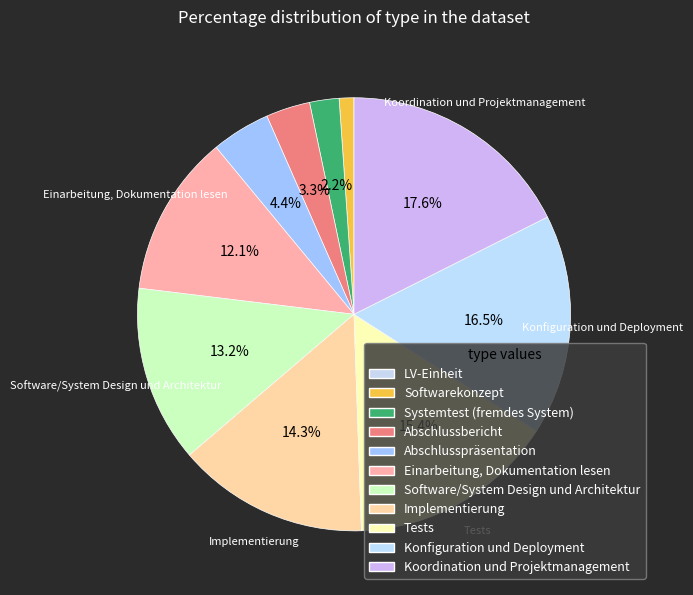

To the nearest percent, what is the difference between the Software/System Design und Architektur and Implementierung slice percentages?

1%